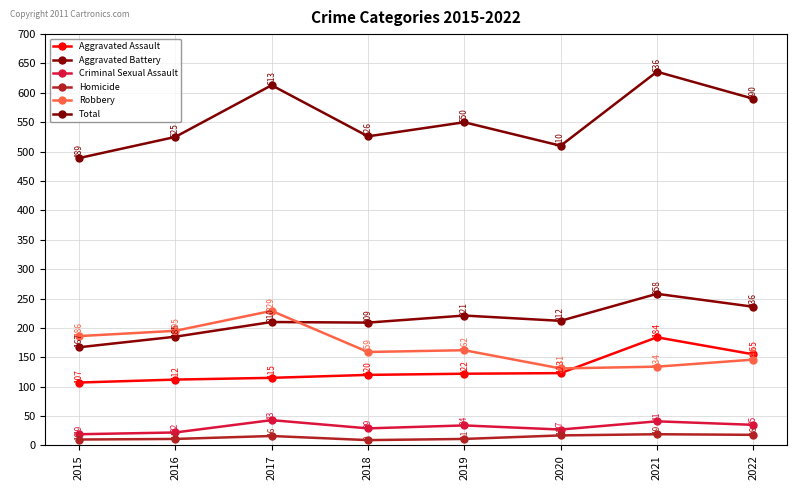

What is the value of the Robbery point at the 1st from the left?

186